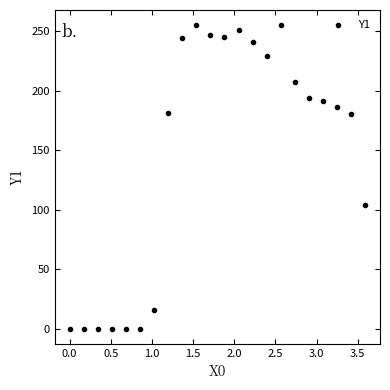

What is the range of X values (max minus min)?

3.6